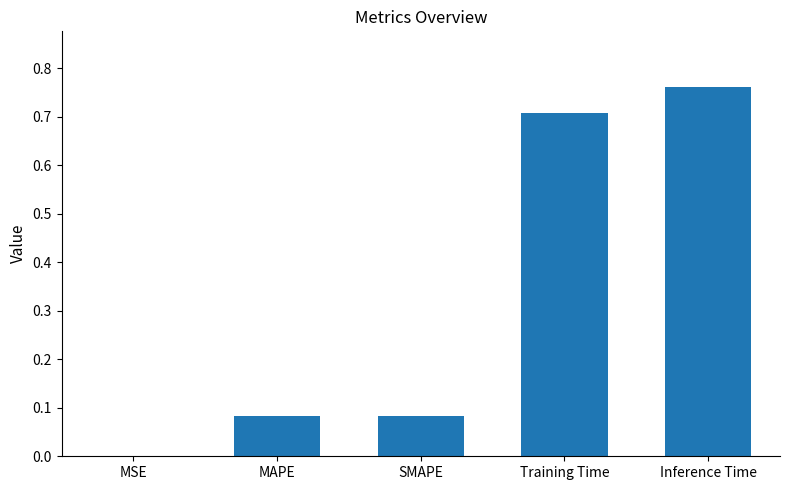

True or false: the data shows 1.0 at Training Time.

False